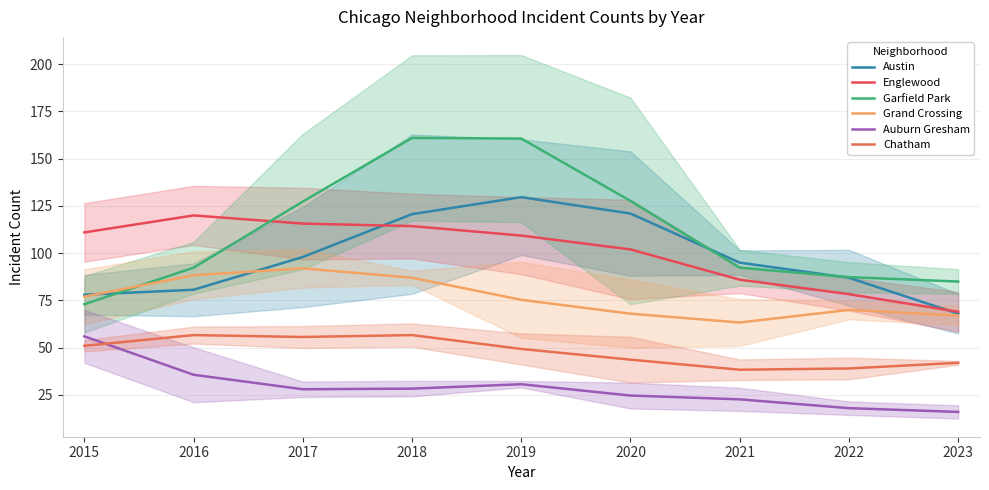

Reading right to left, what are all the values shown in this chart?

Austin: 68.0	87.0	95.0	121.0	129.7	120.7	98.0	80.7	78.0
Englewood: 69.0	78.3	86.0	102.0	109.3	114.3	115.7	120.0	111.0
Garfield Park: 85.0	87.3	92.3	127.7	160.7	161.0	127.3	92.3	73.0
Grand Crossing: 67.0	70.0	63.3	68.0	75.3	87.0	92.0	88.3	77.0
Auburn Gresham: 16.0	18.0	22.7	24.7	30.7	28.3	28.0	35.7	56.0
Chatham: 42.0	39.0	38.3	43.7	49.3	56.7	55.7	56.7	51.0